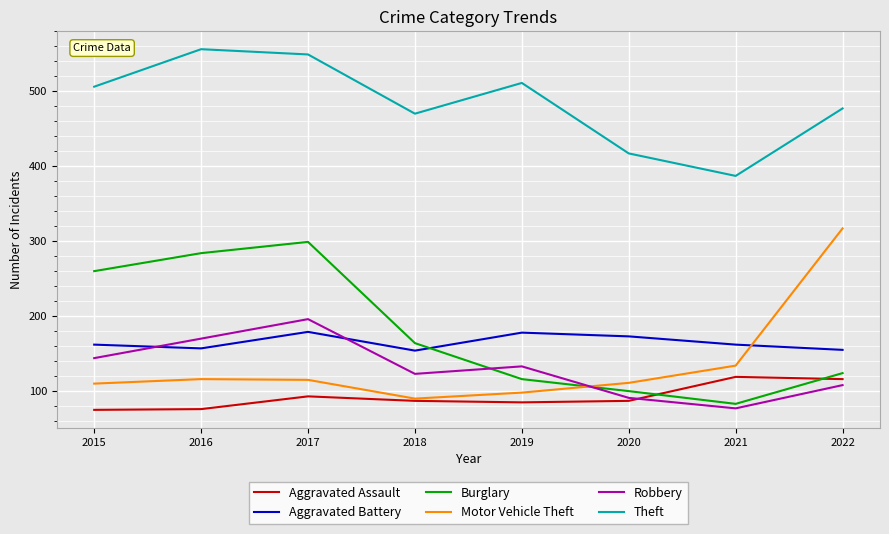

How many intersections are there between Aggravated Battery and Motor Vehicle Theft?

1